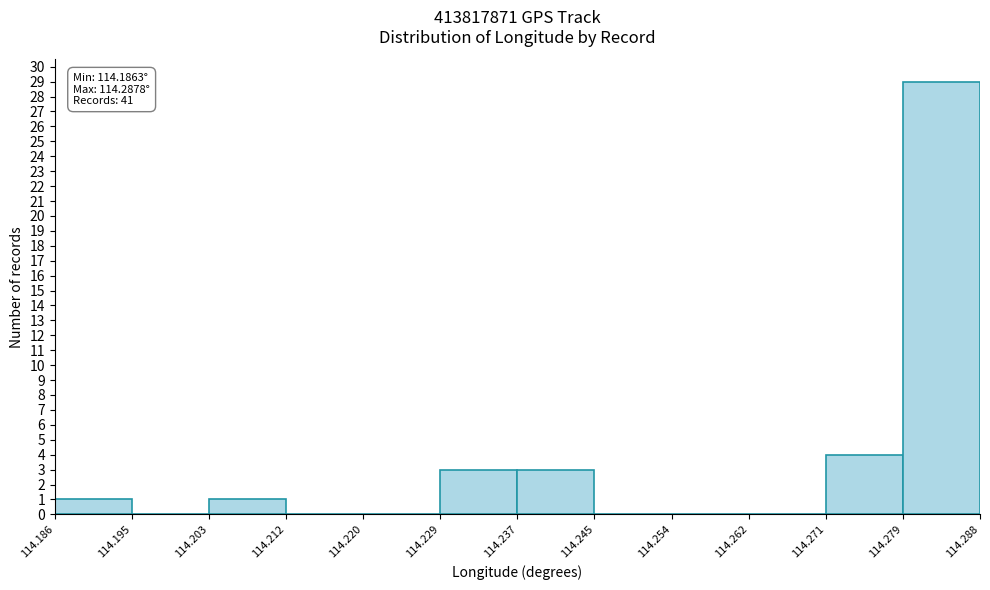

Over which range of the x-axis is the bar tallest?

114.279 to 114.288